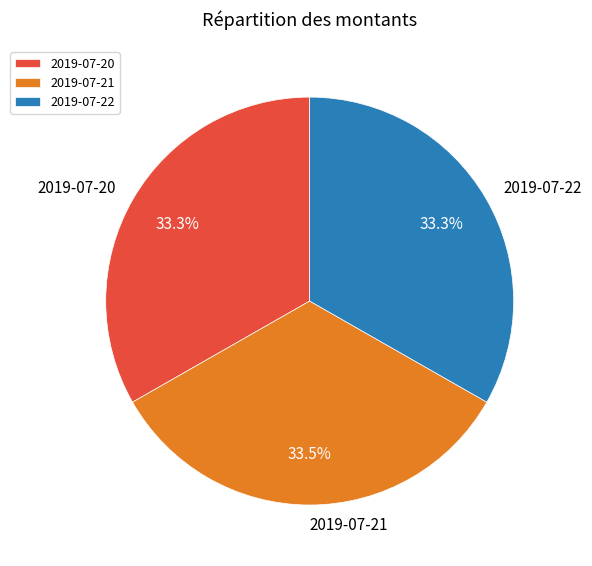

What percentage is NOT represented by 2019-07-21?

66.5%